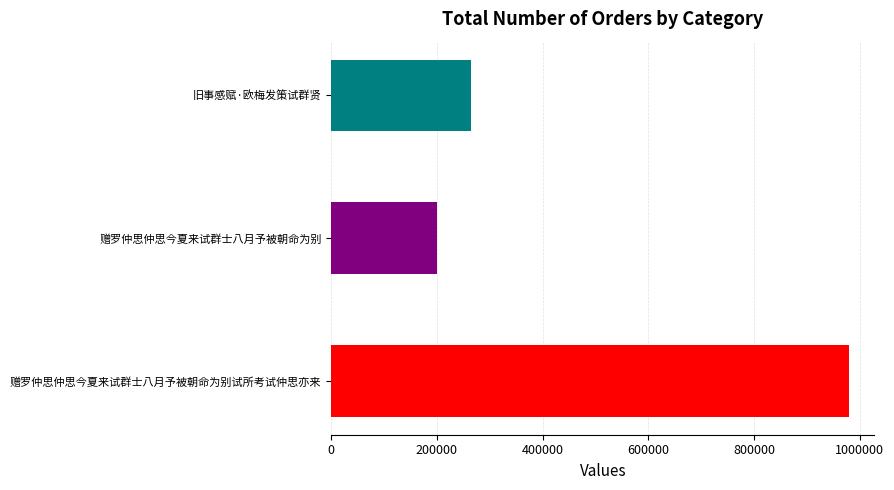

At which label is the value closest to 589379?

旧事感赋·欧梅发策试群贤